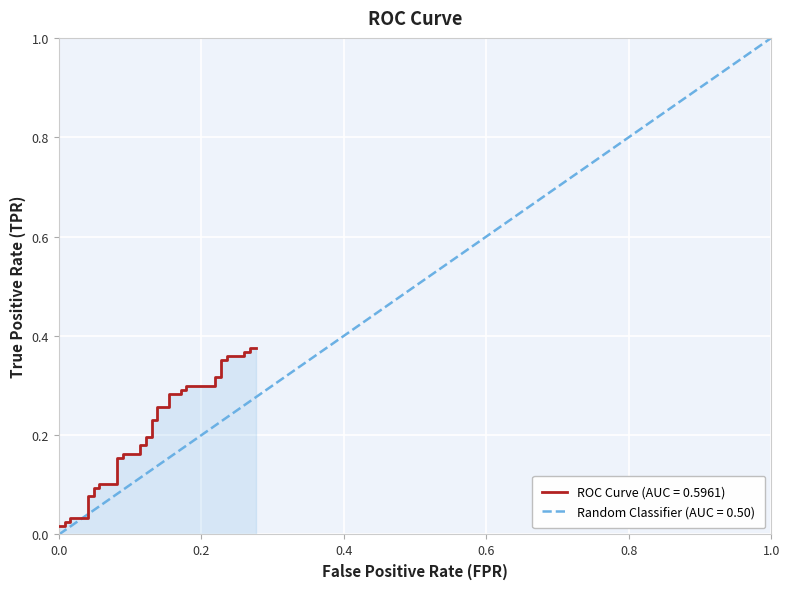

What is the maximum value shown in the chart?

0.4